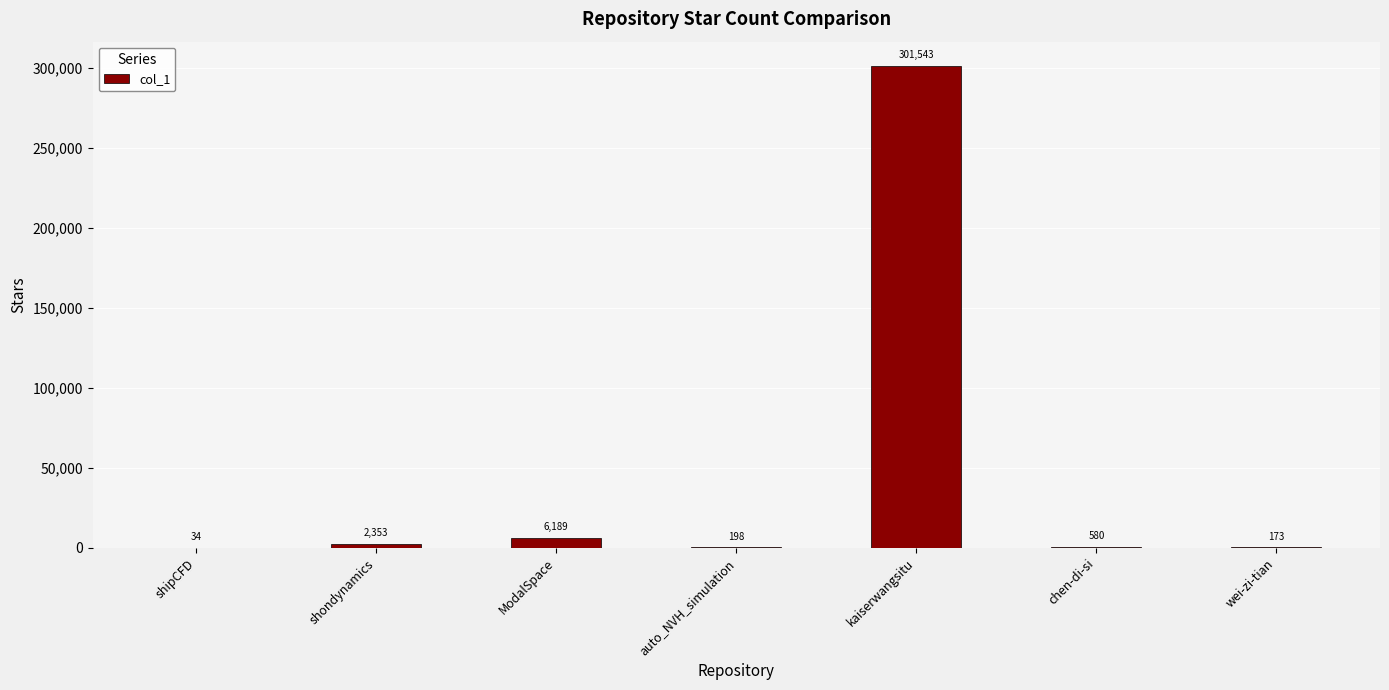

What is the difference between the values at kaiserwangsitu and wei-zi-tian?

301370